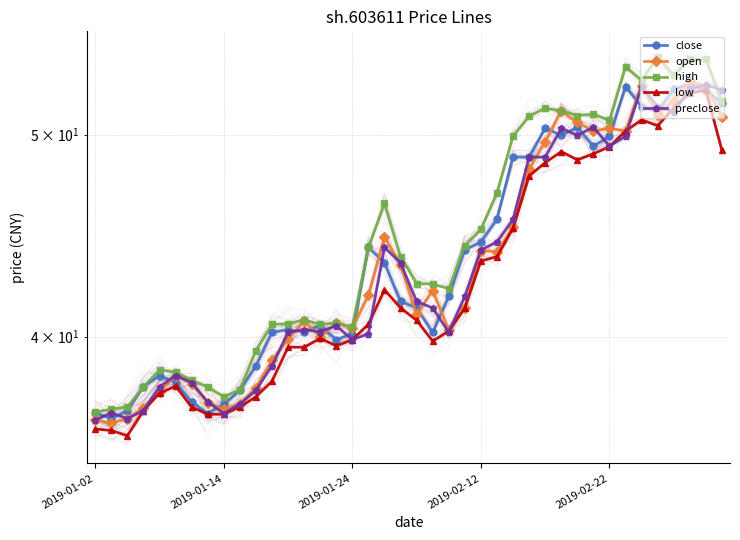

At which category is the sum across all series the highest?

37